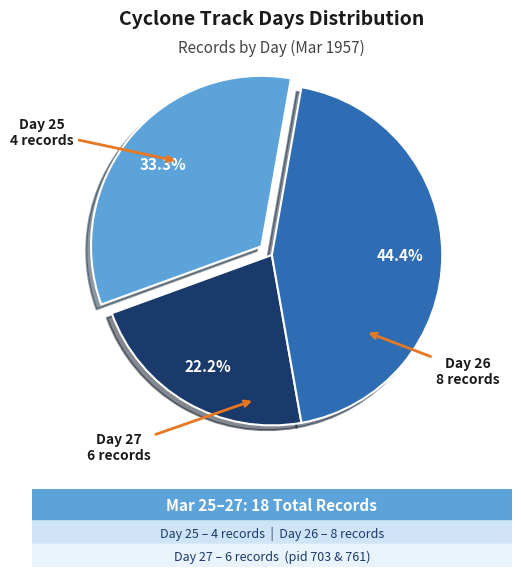

To the nearest percent, what is the difference between the largest and smallest slice percentages?

22%